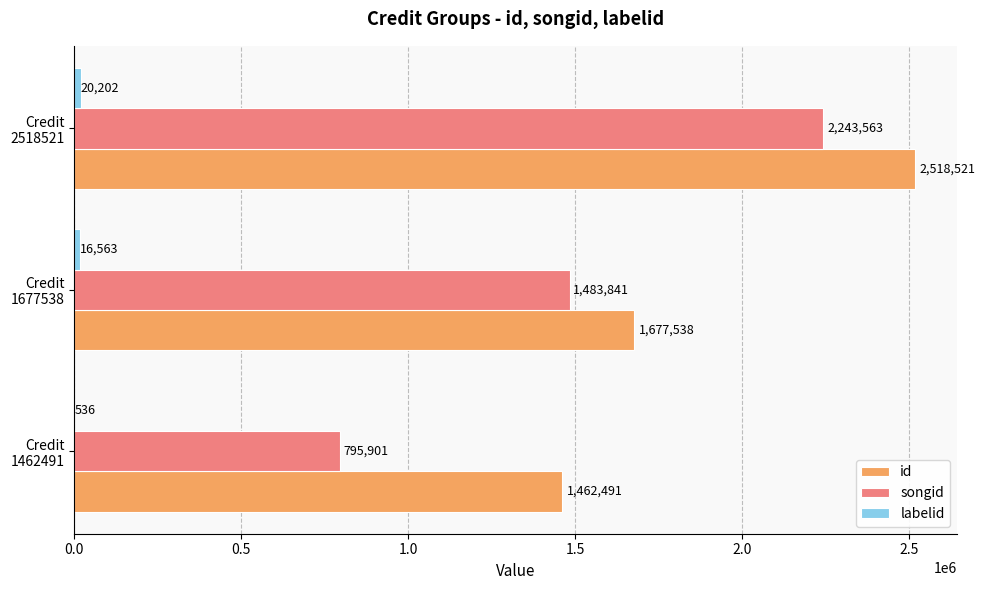

What is the highest value of the id series?

2518521